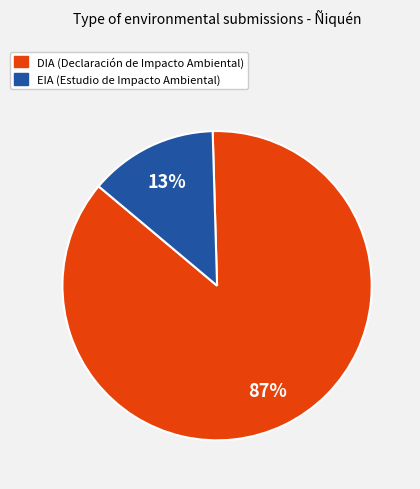

To the nearest percent, what is the average slice percentage?

50%